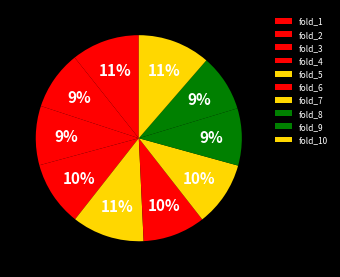

How many segments does this pie chart have?

10